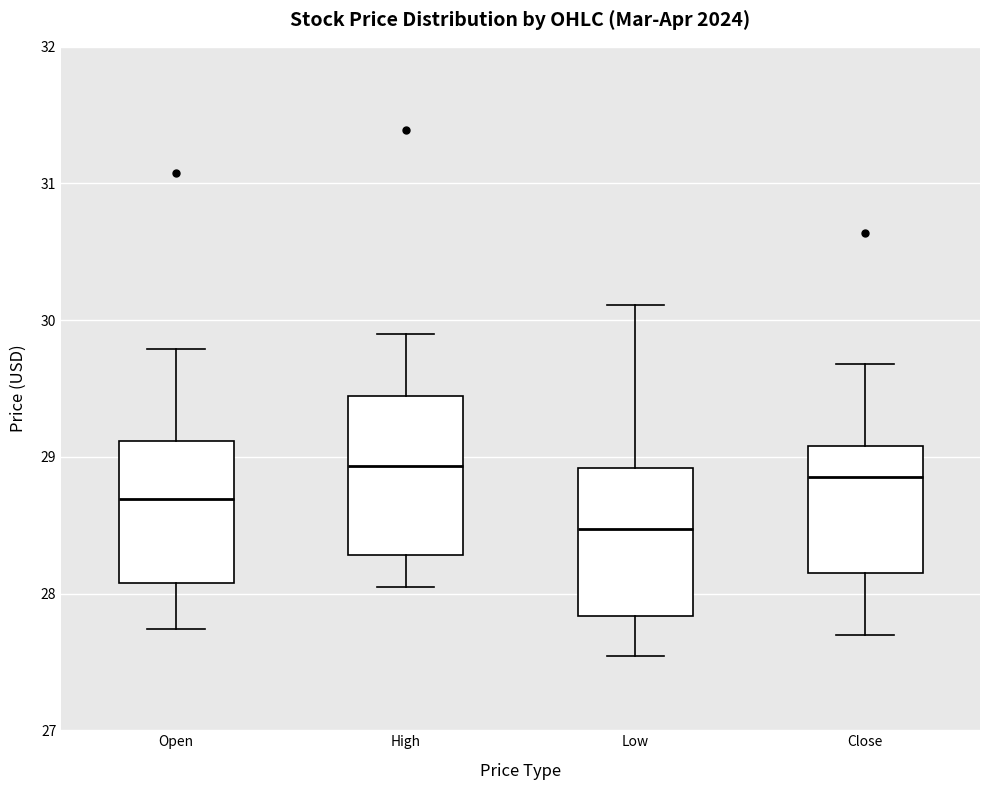

Reading left to right, transcribe this box plot: for each box, give where its median line is, the range the box spans, and where its two whiskers end, as read against the y-axis. The values are not printed on the chart, so give them approximately, as read against the axis.

Open: median 28.7, box 28.1 to 29.1, whiskers 27.7 to 29.8
High: median 28.9, box 28.3 to 29.4, whiskers 28.0 to 29.9
Low: median 28.5, box 27.8 to 28.9, whiskers 27.5 to 30.1
Close: median 28.9, box 28.2 to 29.1, whiskers 27.7 to 29.7